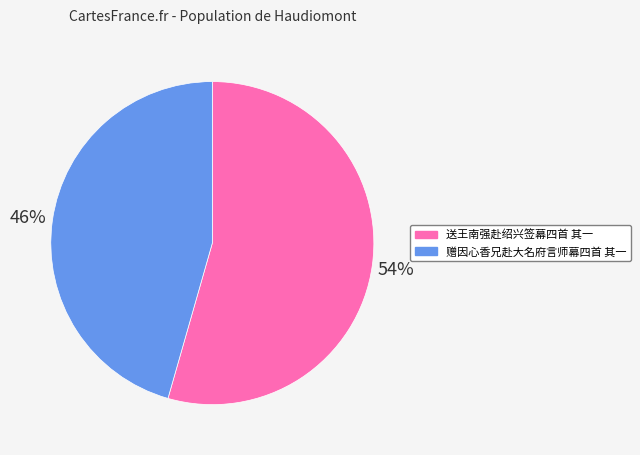

Is the sum of 送王南强赴绍兴签幕四首 其一 and 赠因心香兄赴大名府言师幕四首 其一 greater than half?

Yes